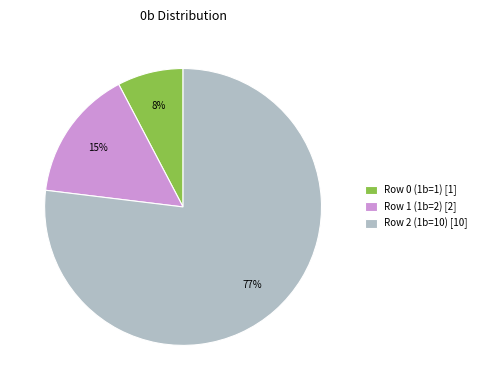

Does any single category account for the majority?

Yes